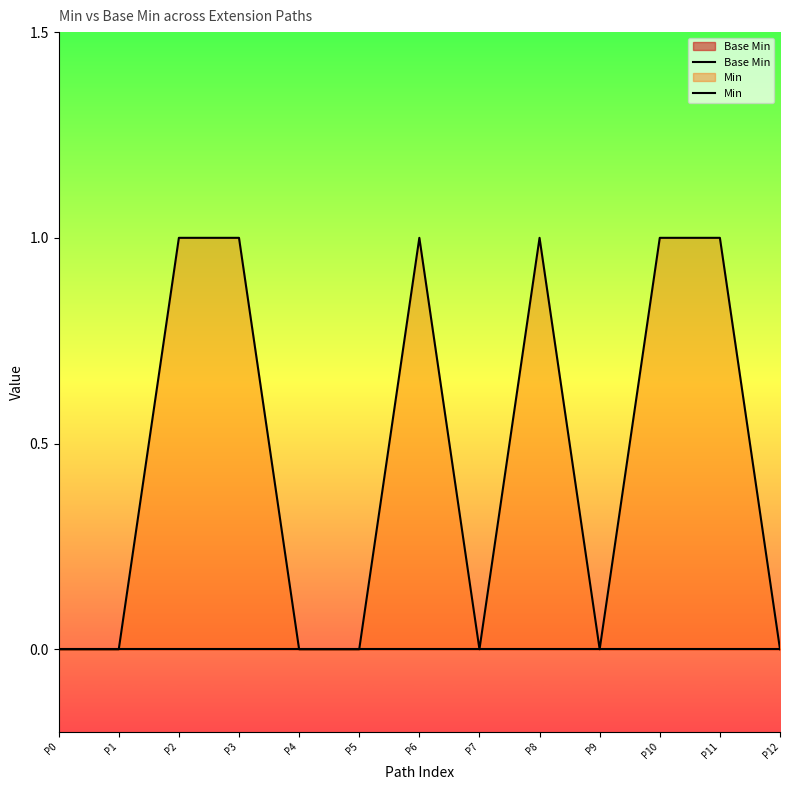

What is the difference between the maximum and minimum values in the Min series?

1